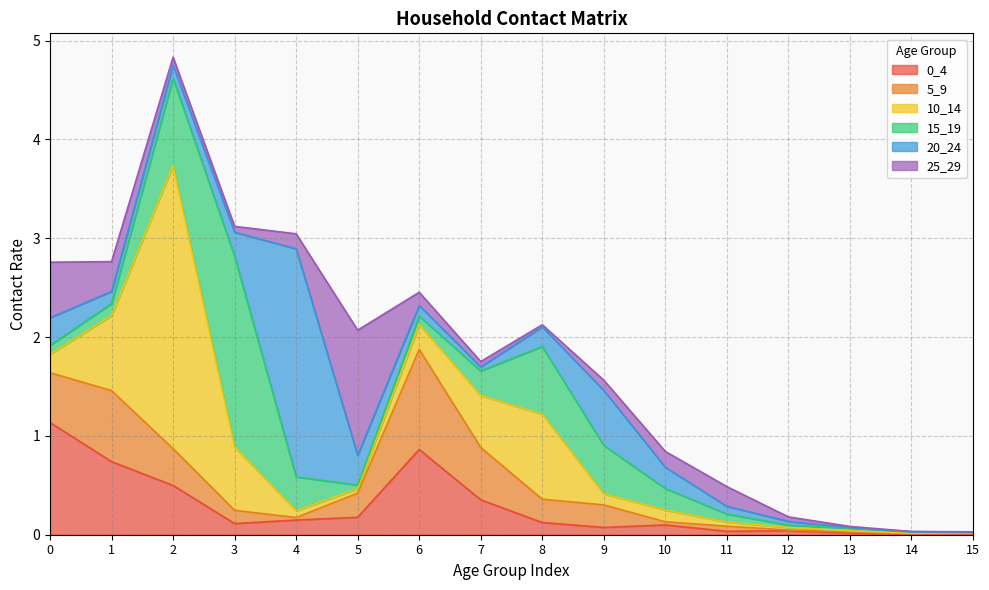

Which series ends up on top after the final intersection of 10_14 and 5_9?

10_14